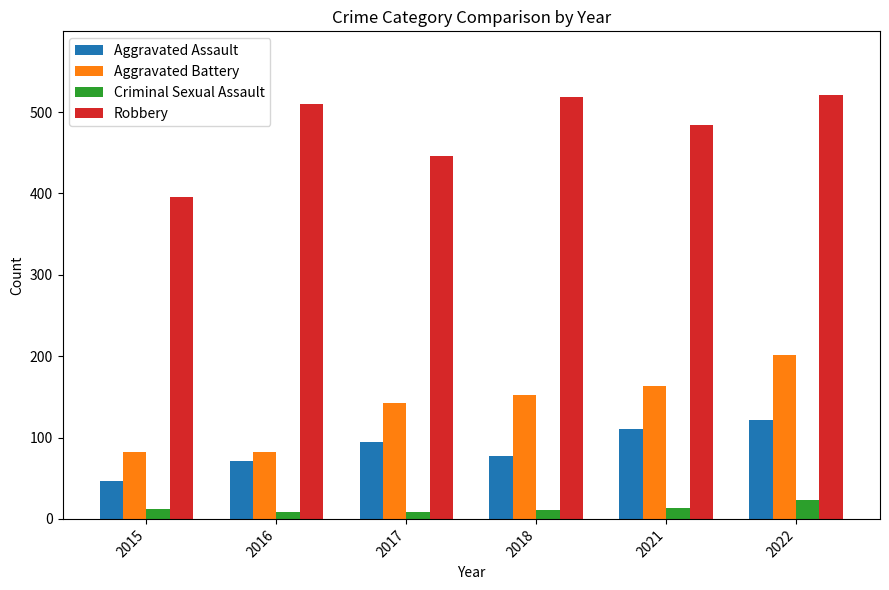

How many bars are there in each group?

4